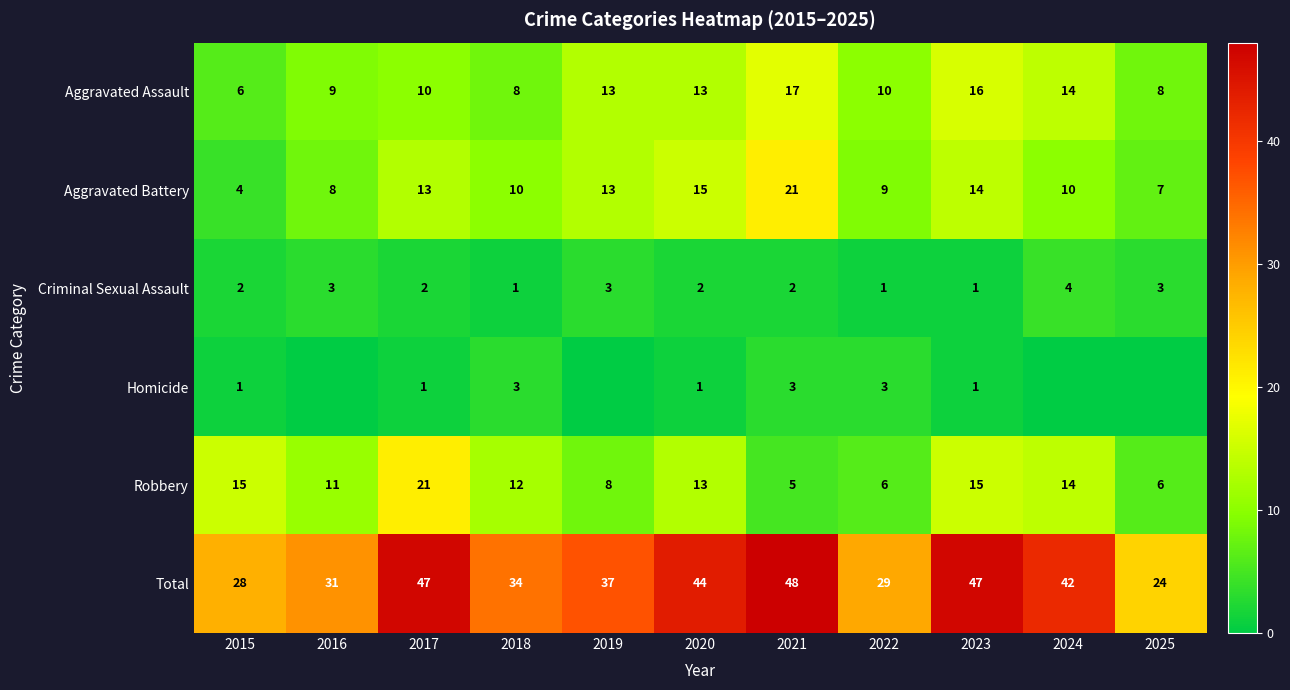

Which category has the lowest value across all series?

2016